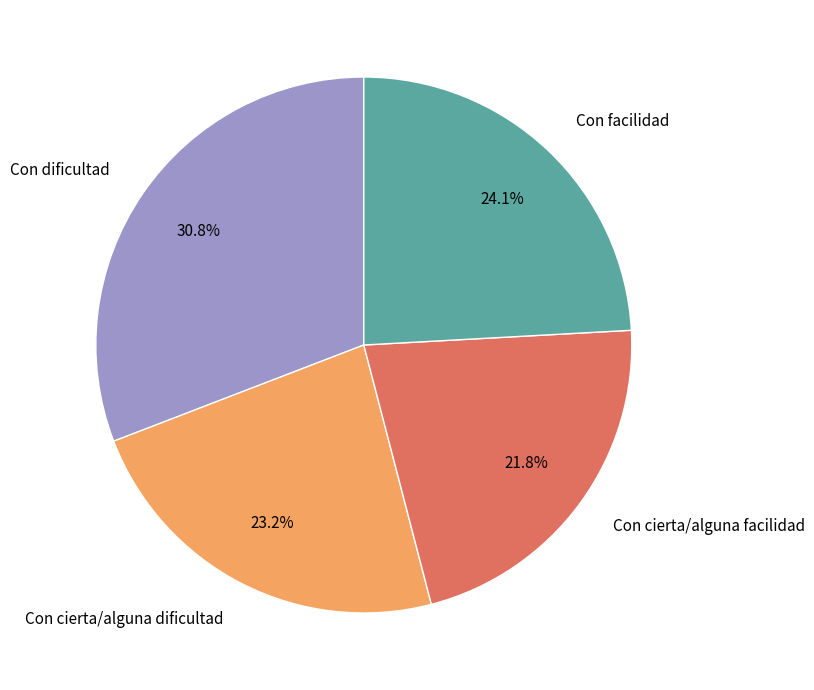

Is it true that Con cierta/alguna facilidad is 8% of the pie?

False